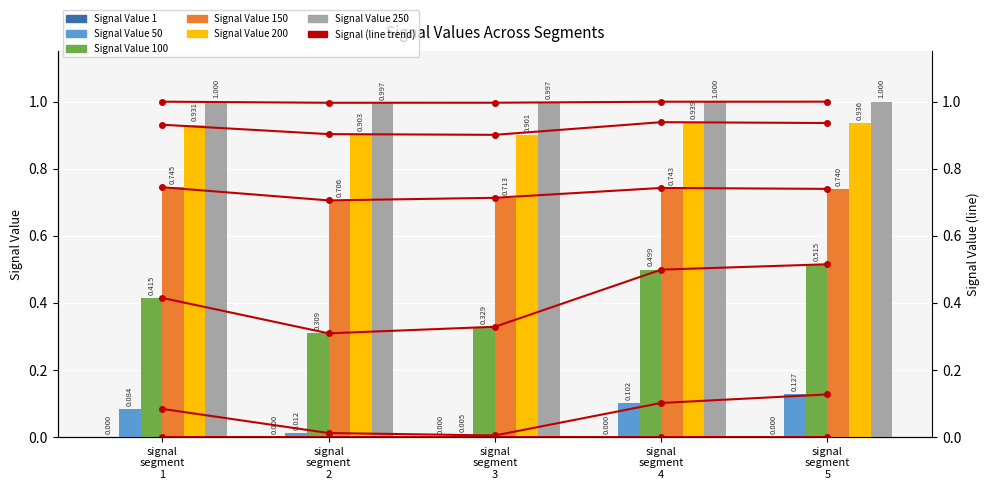

At how many categories does at least one series exceed 0?

5